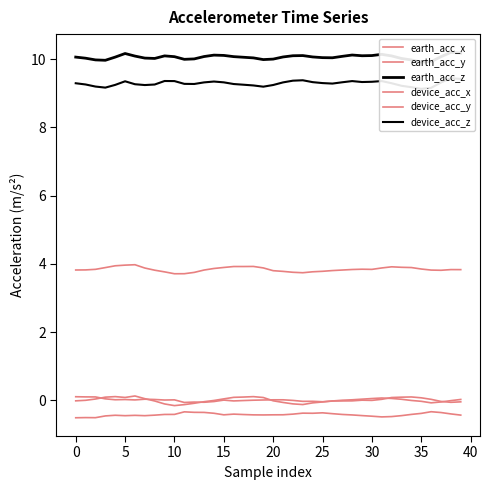

What is the difference between the maximum and minimum values in the device_acc_z series?

0.3